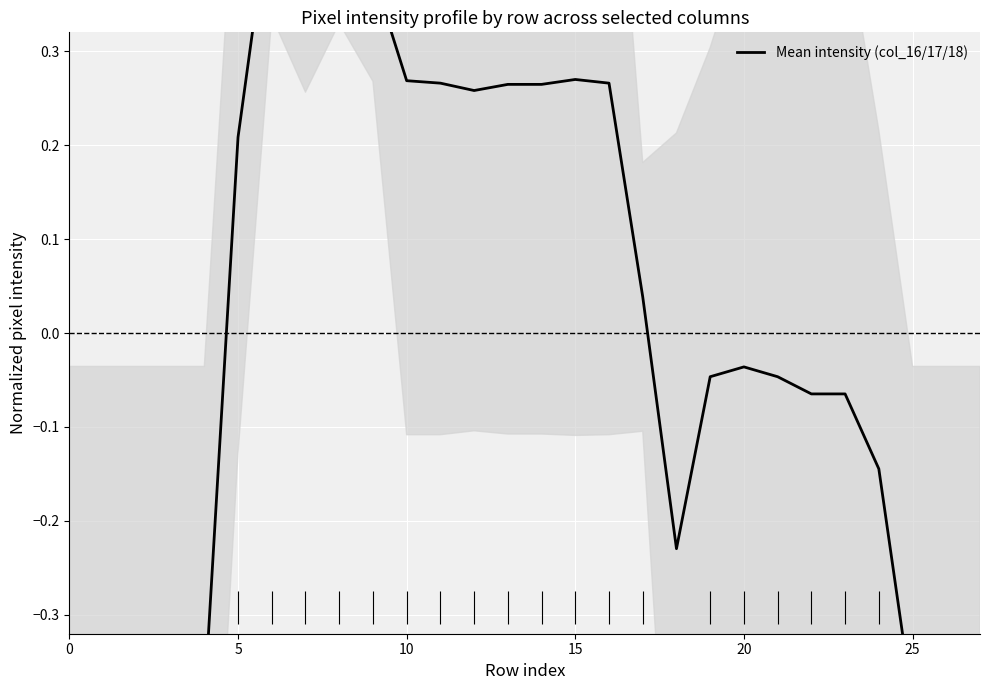

What is the smallest value displayed?

-0.4